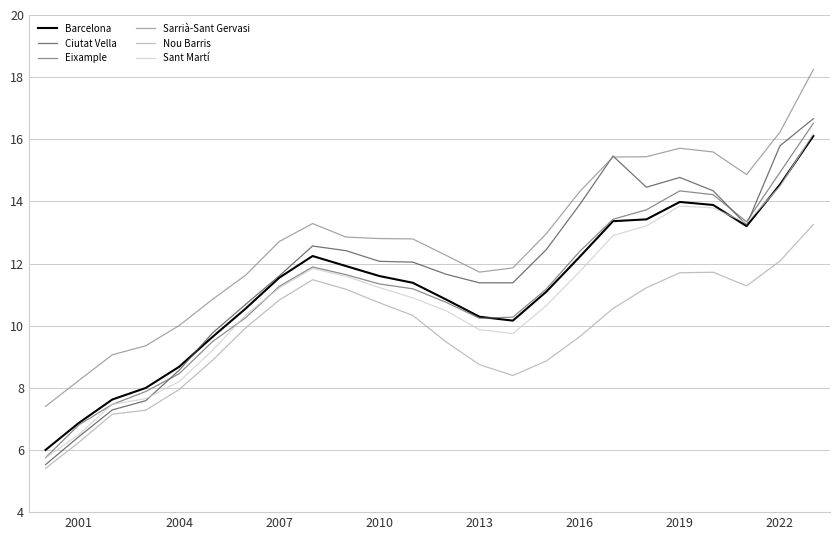

Which series has the largest total across all categories?

Sarrià-Sant Gervasi